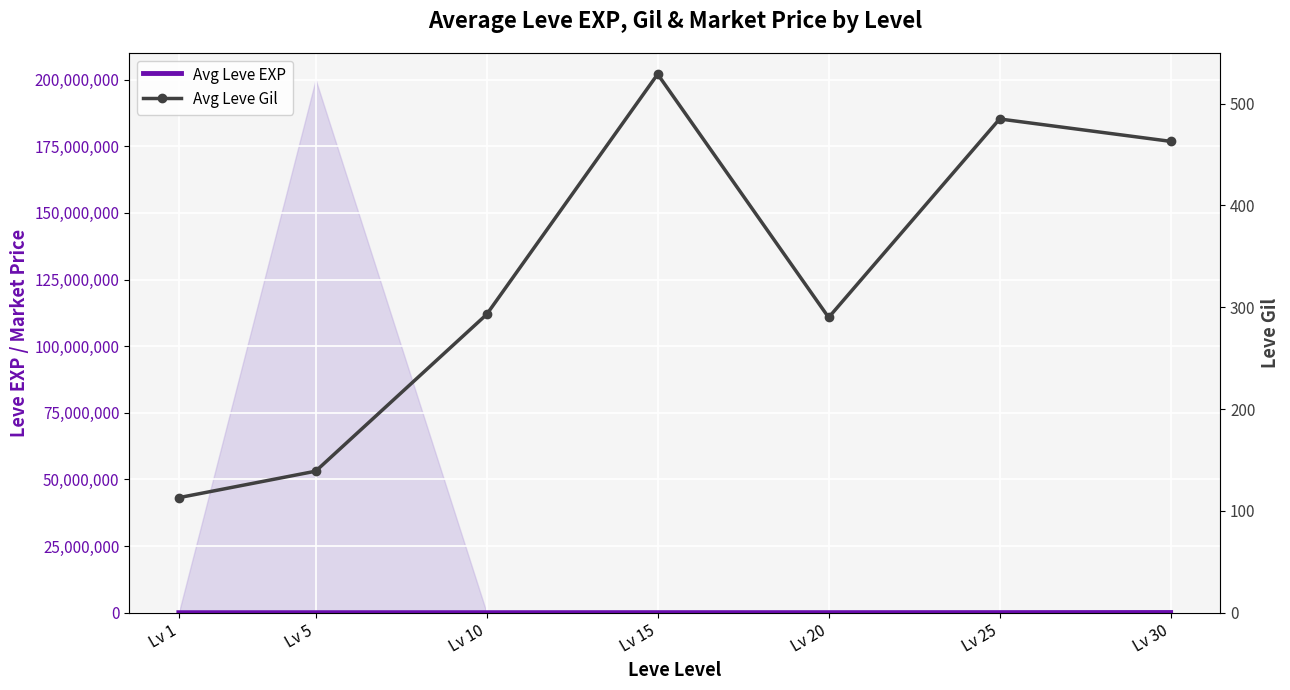

What is the difference between the maximum and minimum values in the Avg Leve Gil series?

416